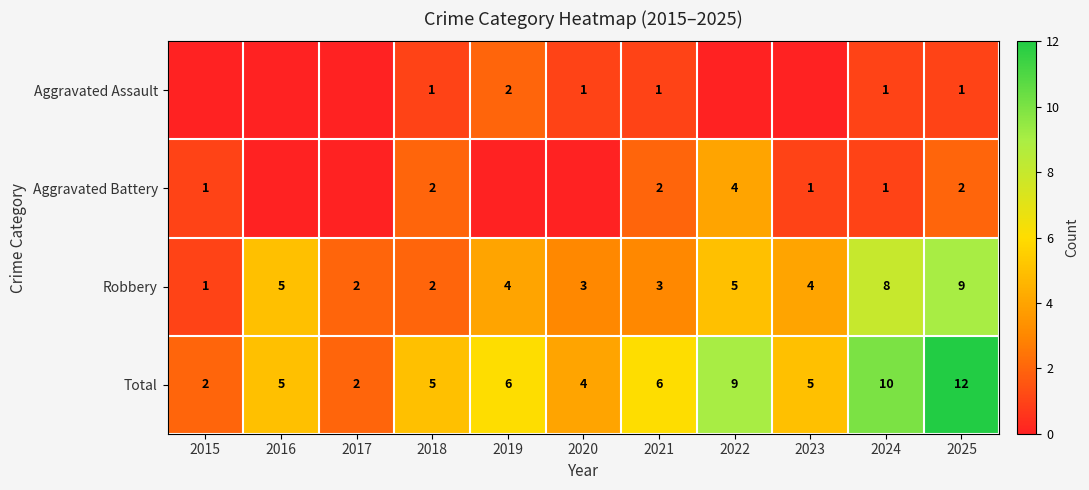

What is the sum of the Robbery values at 2021 and 2023?

7